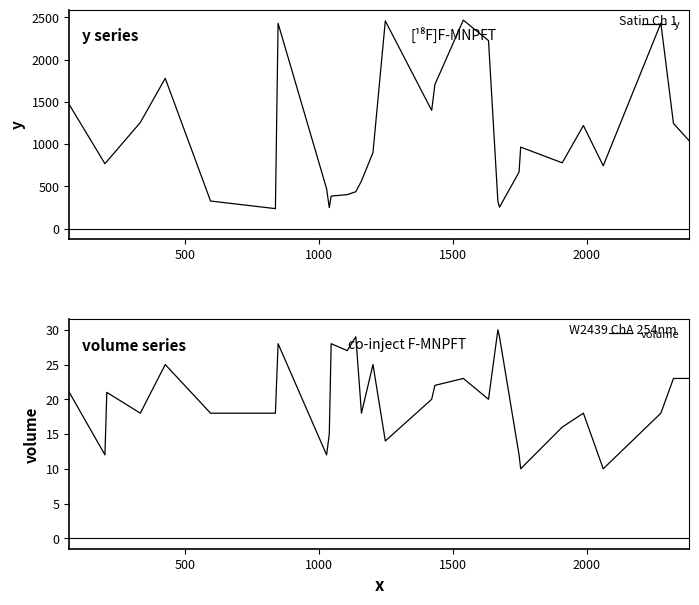

Does the chart have visible grid lines?

No